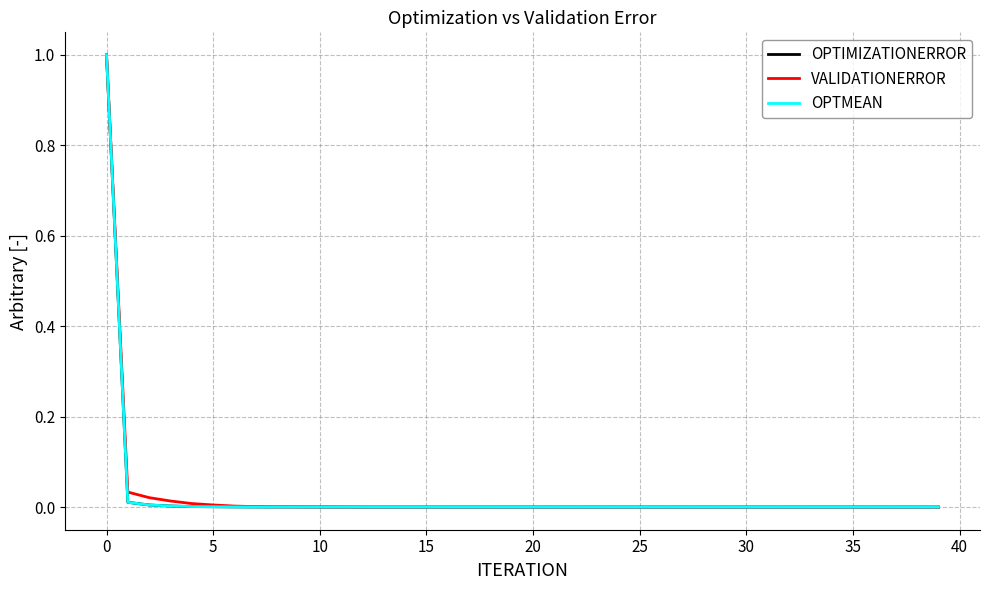

What are all the series names shown in the legend?

OPTIMIZATIONERROR, VALIDATIONERROR, OPTMEAN